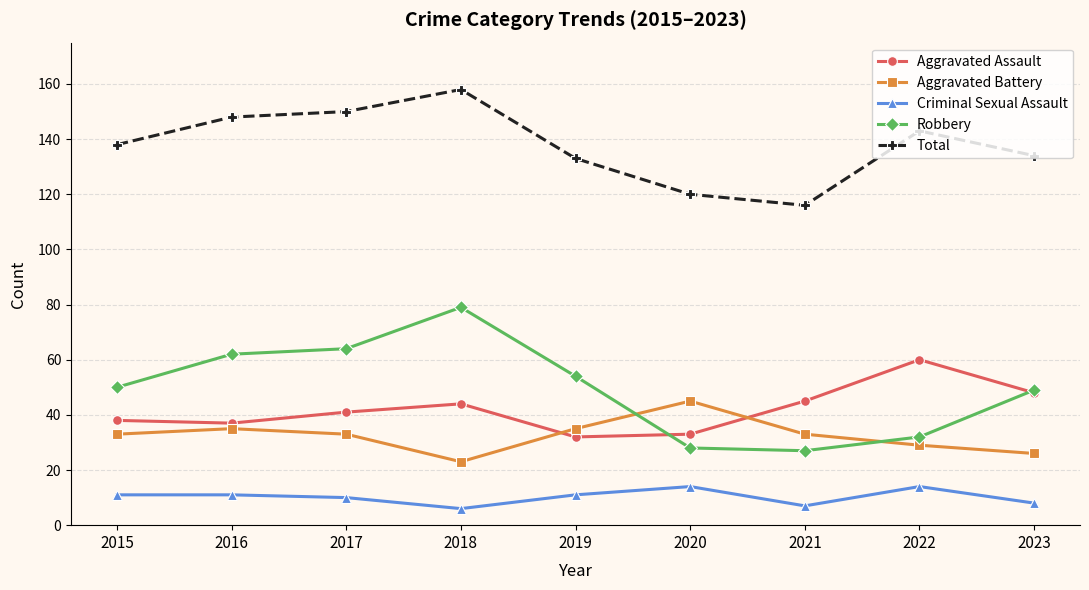

How many Criminal Sexual Assault values are between 8 and 11?

5